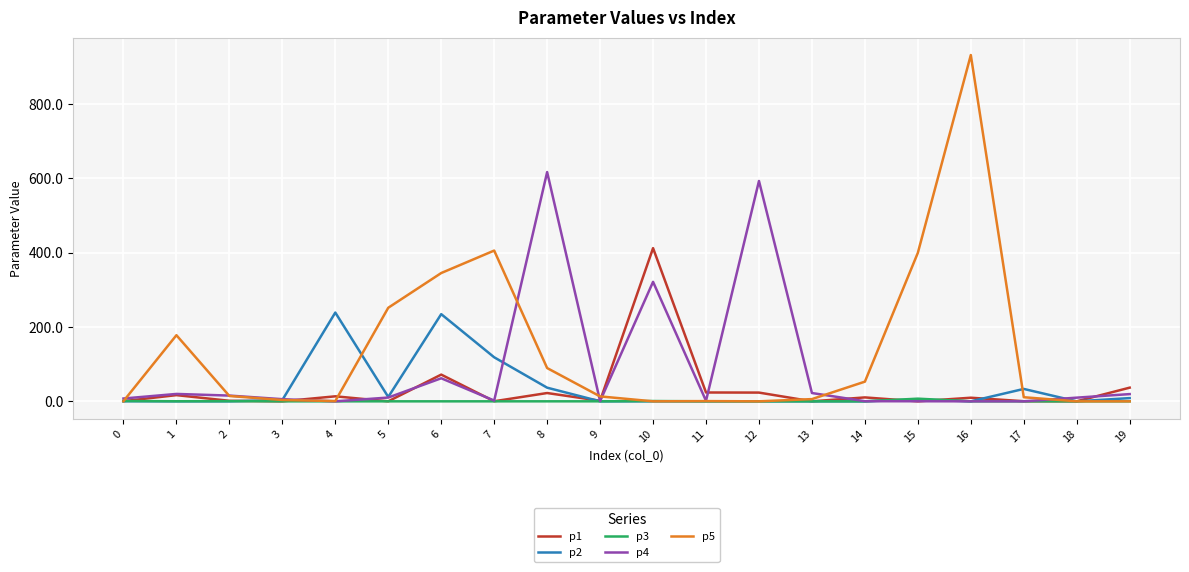

What is the difference between the maximum and second lowest values in the p4 series?

616.7